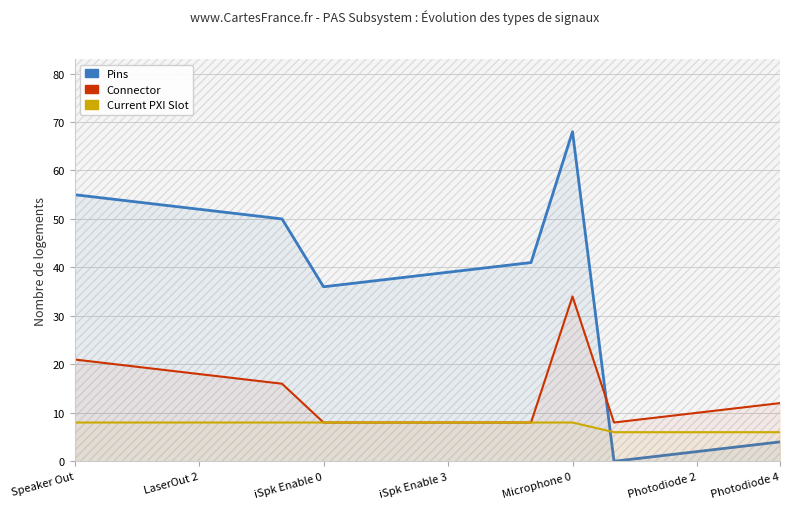

At how many categories does at least one series exceed 15?

13